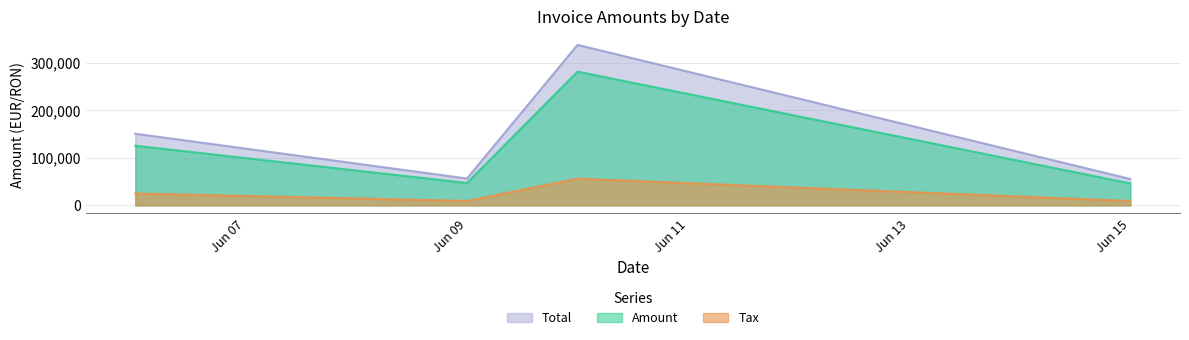

Count the number of categories in the chart.

4